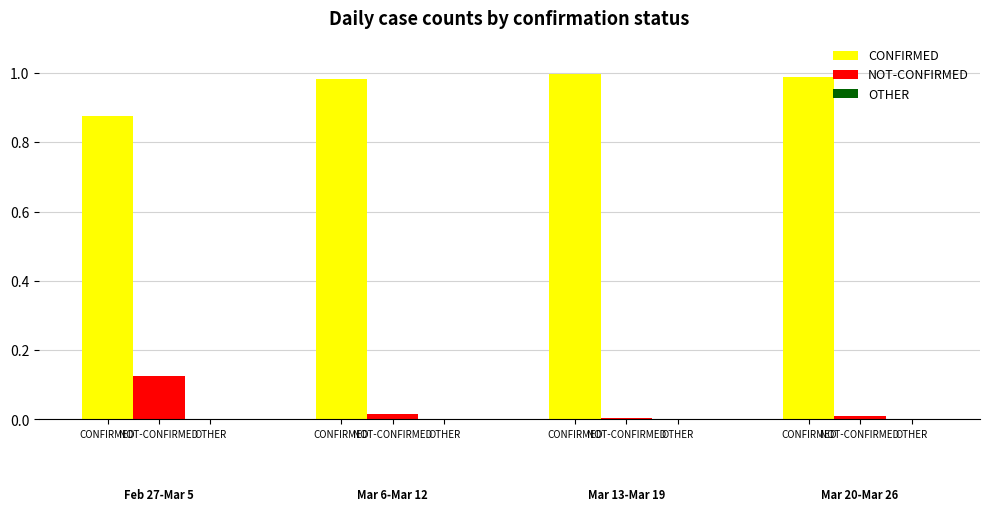

Are the bars horizontal?

No